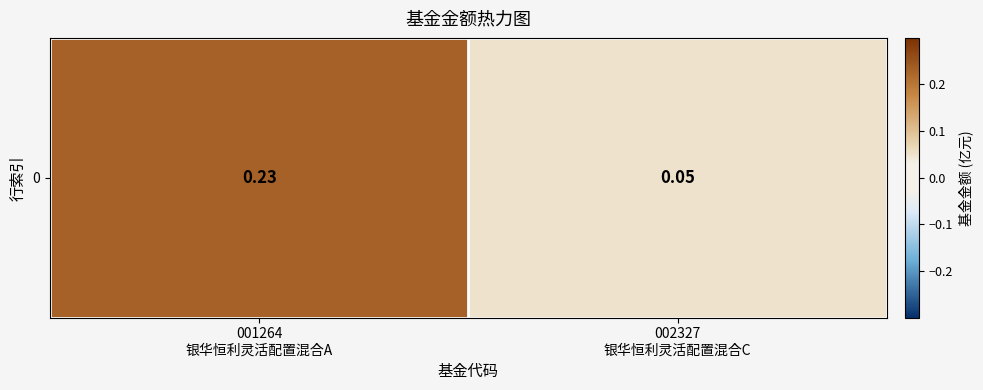

List the labels in order of value, largest first.

001264
银华恒利灵活配置混合A, 002327
银华恒利灵活配置混合C